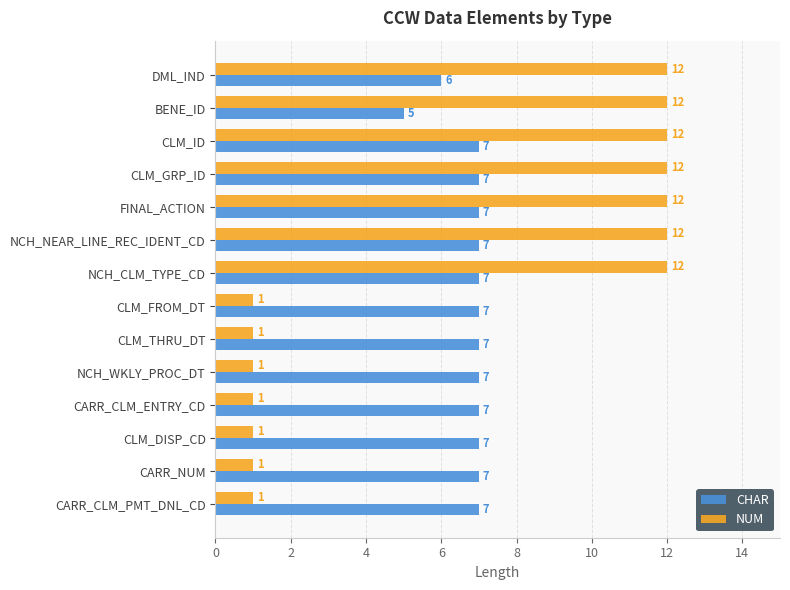

Which series has the widest spread of values?

NUM